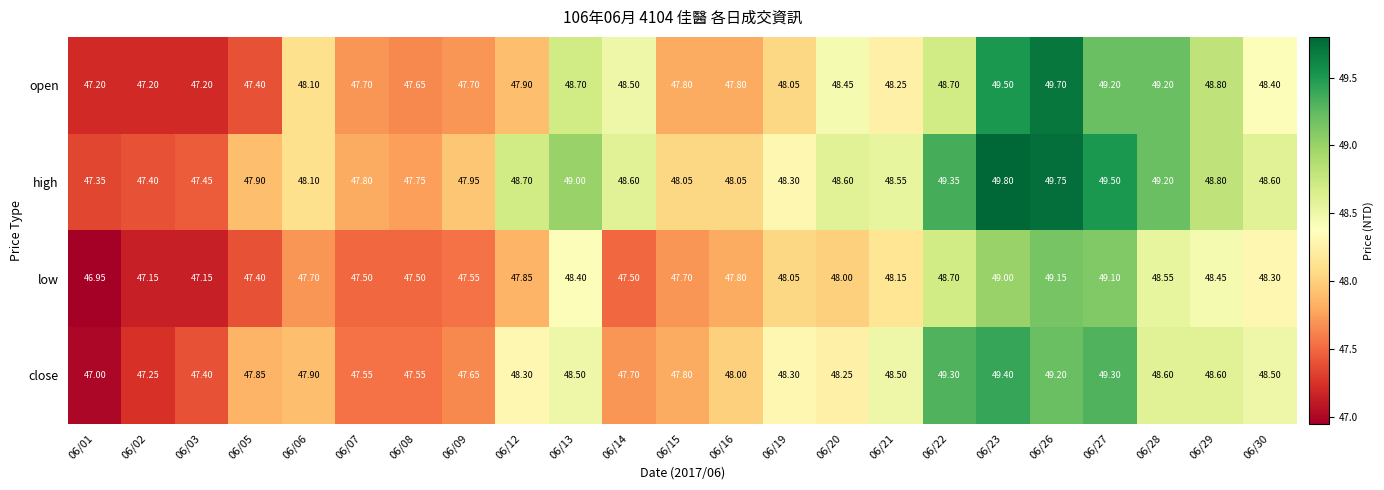

Which series has the largest range (max minus min)?

open